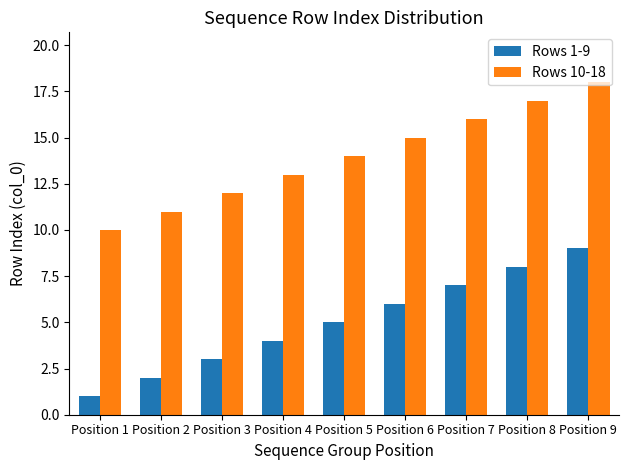

What is the sum of all Rows 1-9 values?

45